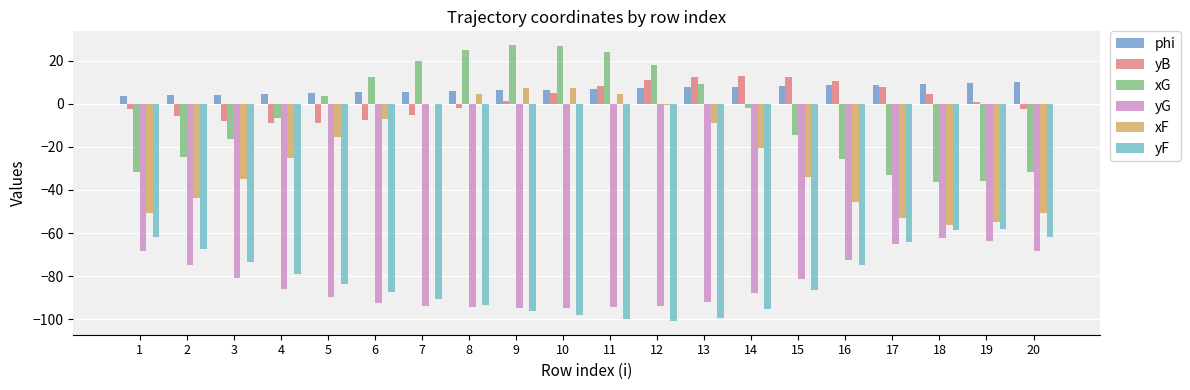

The value of yG at 14 is -142.9. True or false?

False